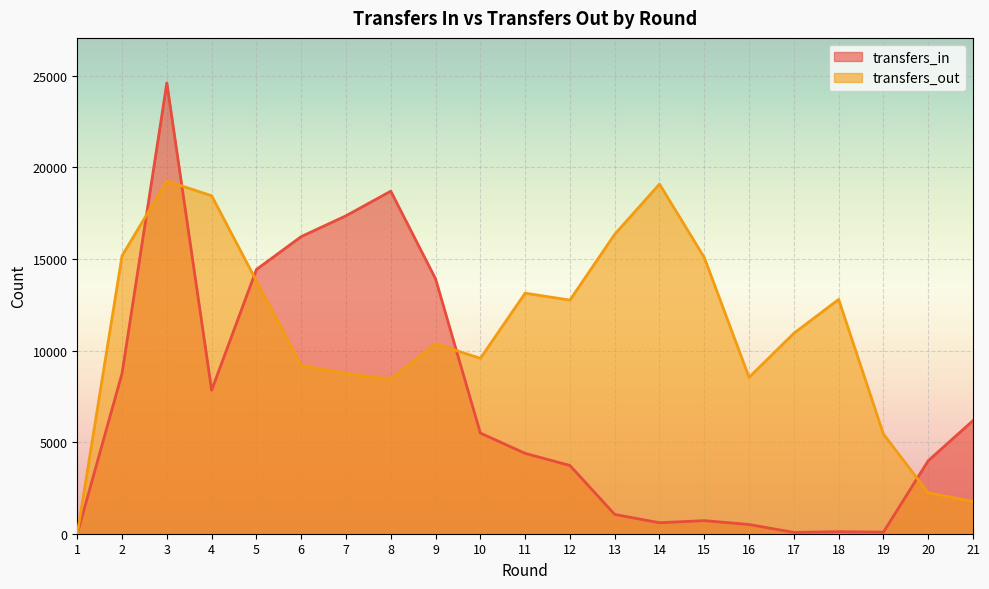

What is the total value across all series at 12?

16485